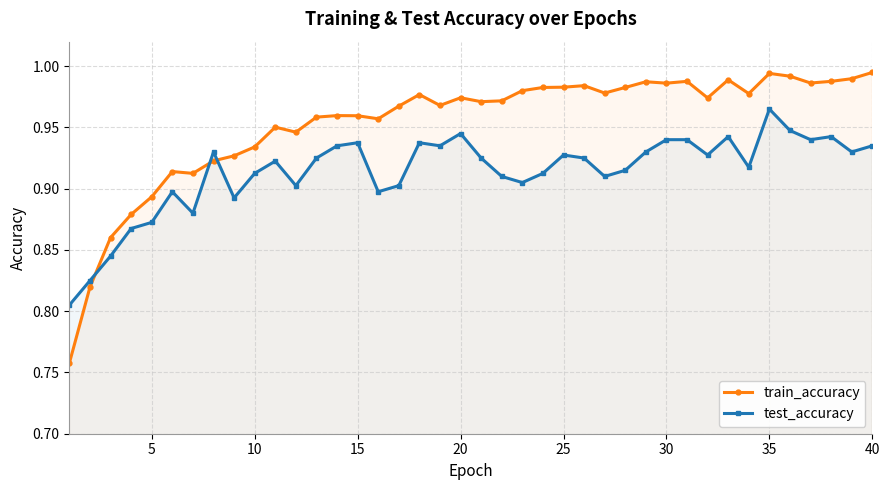

At which category is the sum across all series the highest?

35